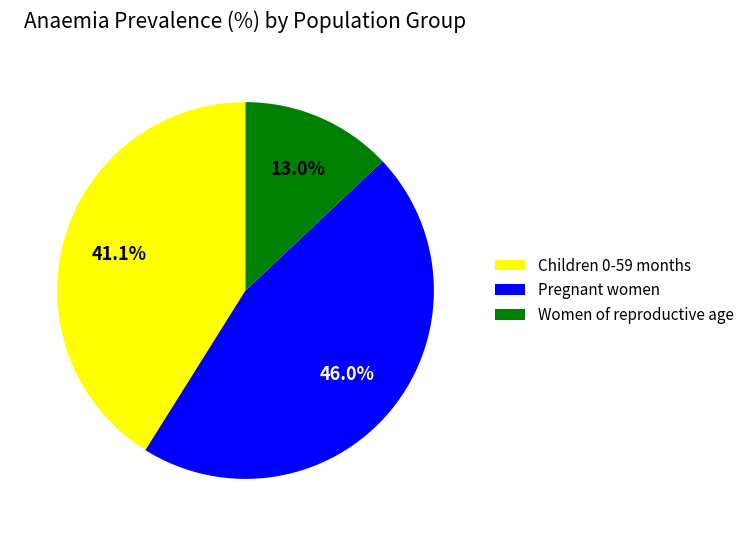

How many segments does this pie chart have?

3